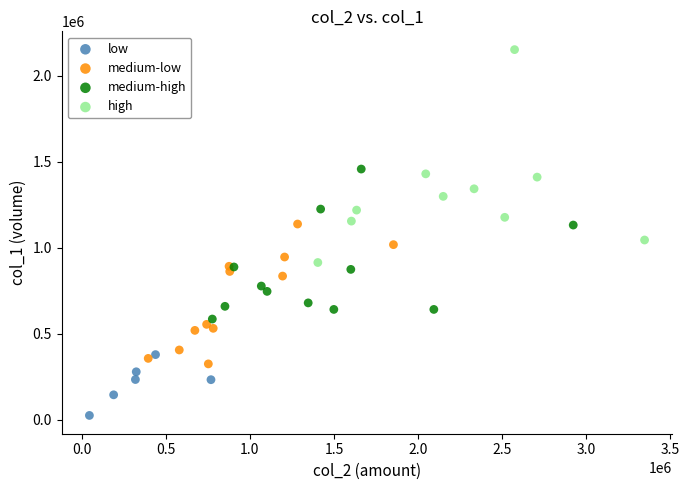

Which series reaches the maximum Y coordinate?

high